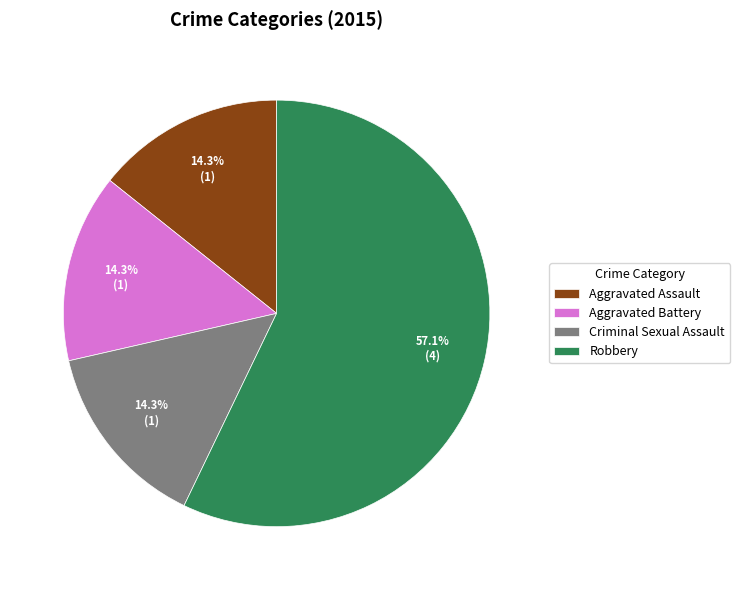

True or false: Aggravated Battery accounts for 29% of the total.

False